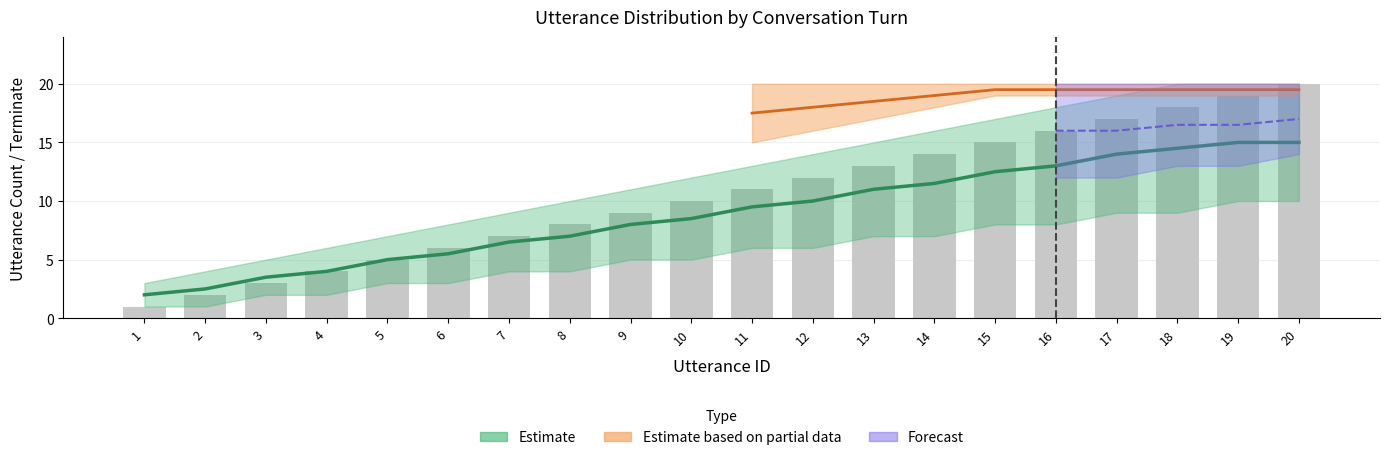

List the labels in order of value, largest first.

20, 19, 18, 17, 16, 15, 14, 13, 12, 11, 10, 9, 8, 7, 6, 5, 4, 3, 2, 1